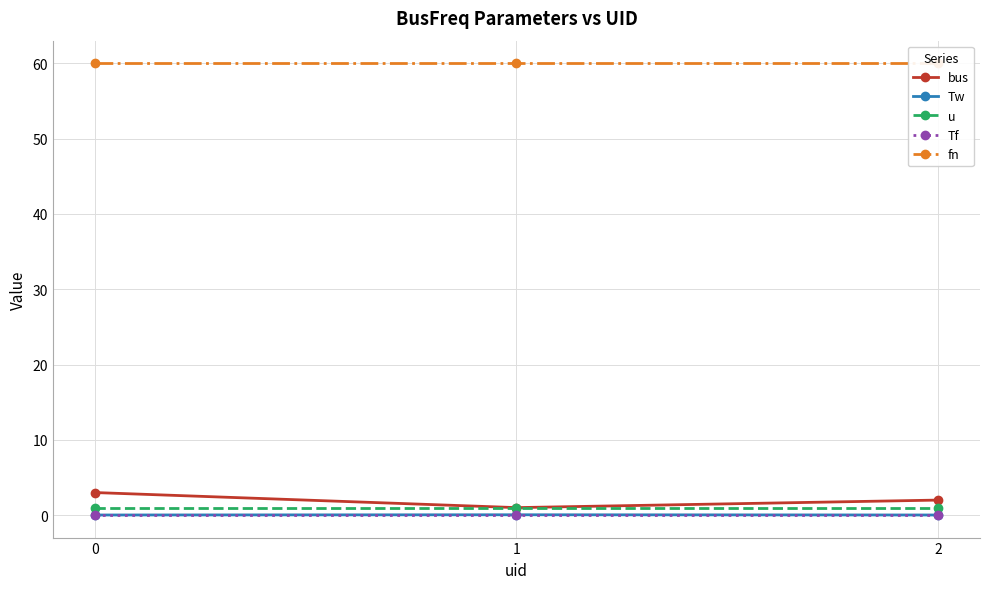

What is the value of the bus point at the 1st from the left?

3.0